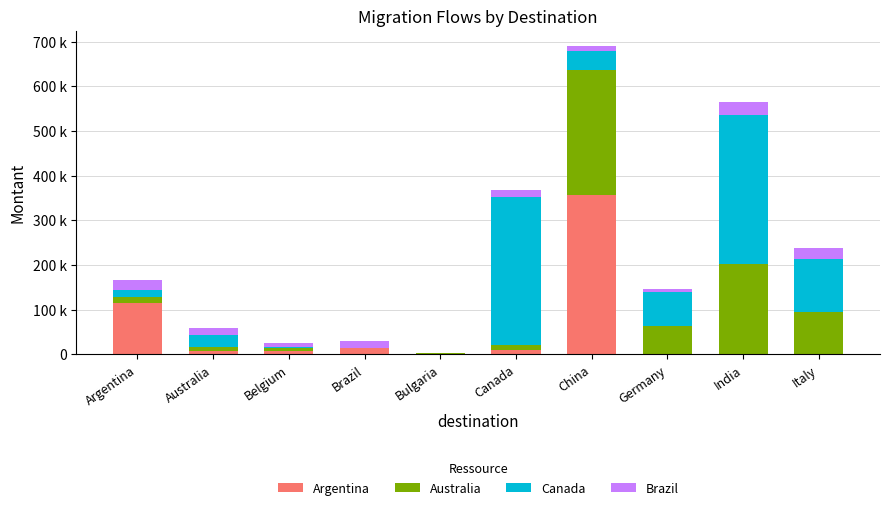

Are the bars grouped side by side (vs. stacked)?

No